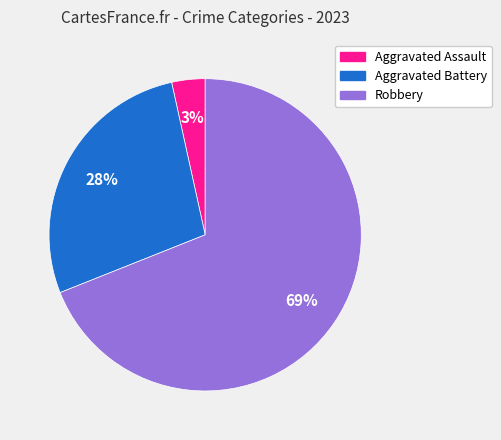

Approximately how many times larger is the value at Robbery compared to Aggravated Battery?

2.5